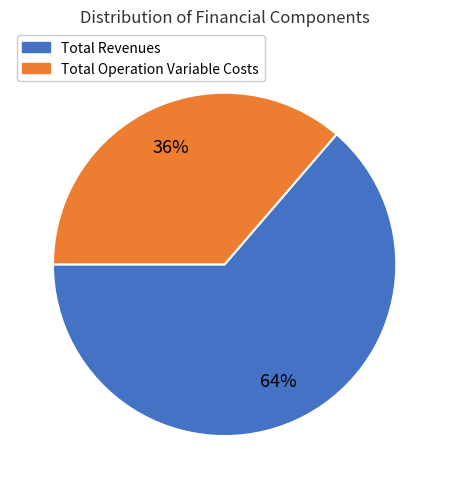

Is it true that Total Revenues is 74% of the pie?

False